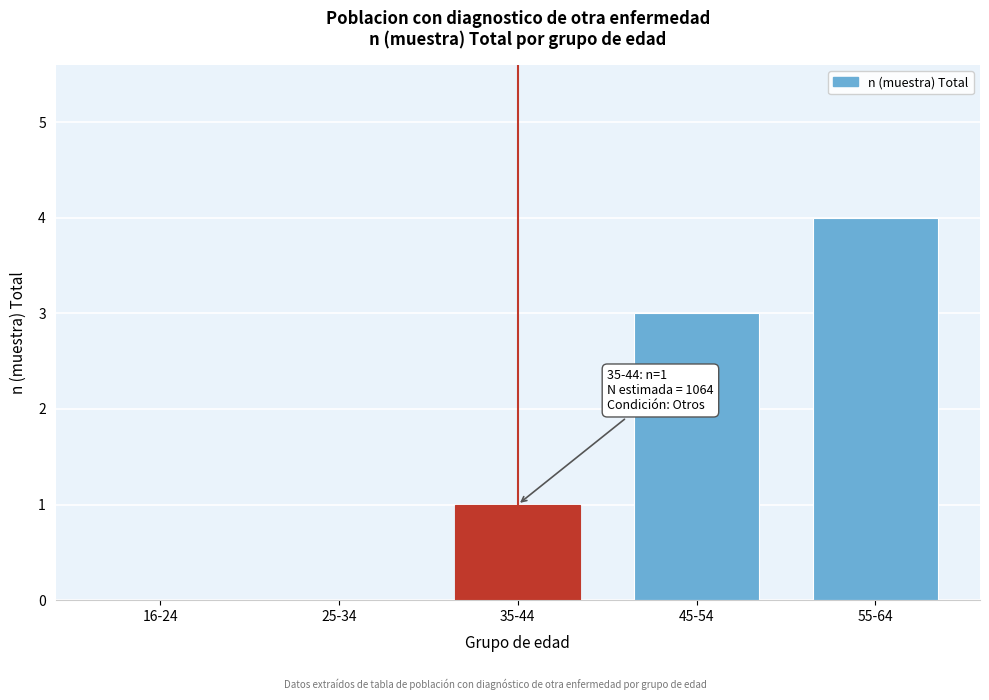

Reading right to left, what are all the values shown in this chart?

55-64=4	45-54=3	35-44=1	25-34=0	16-24=0